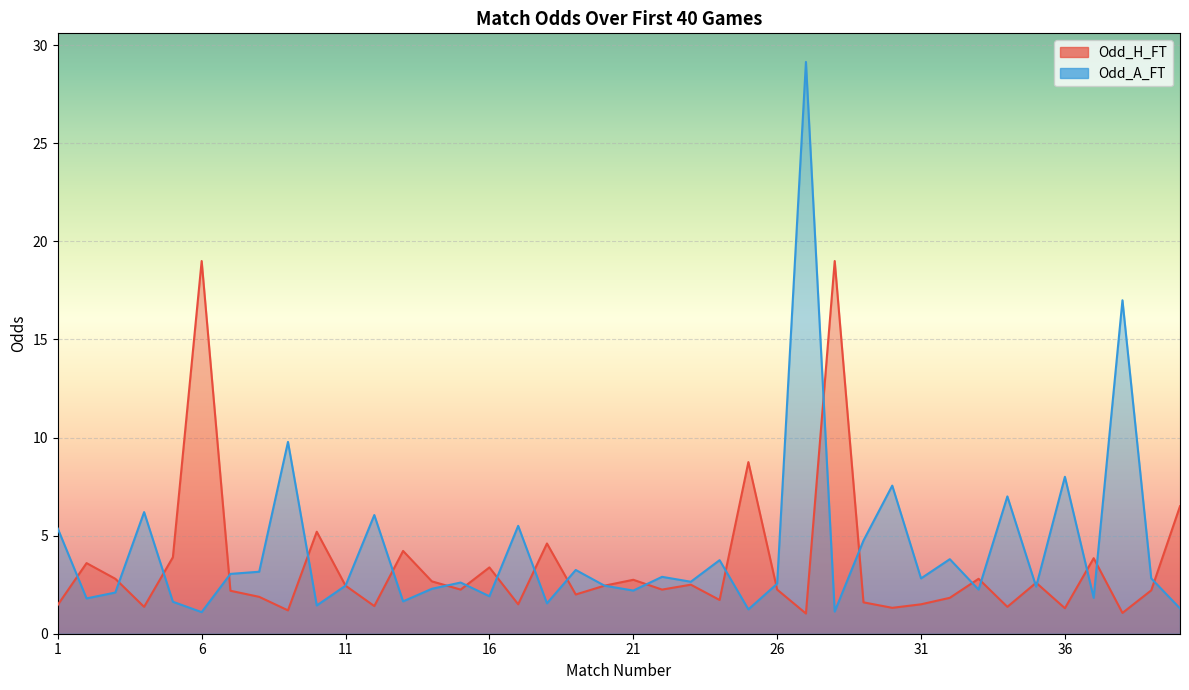

List the series in order of their peak value, highest first.

Odd_A_FT, Odd_H_FT